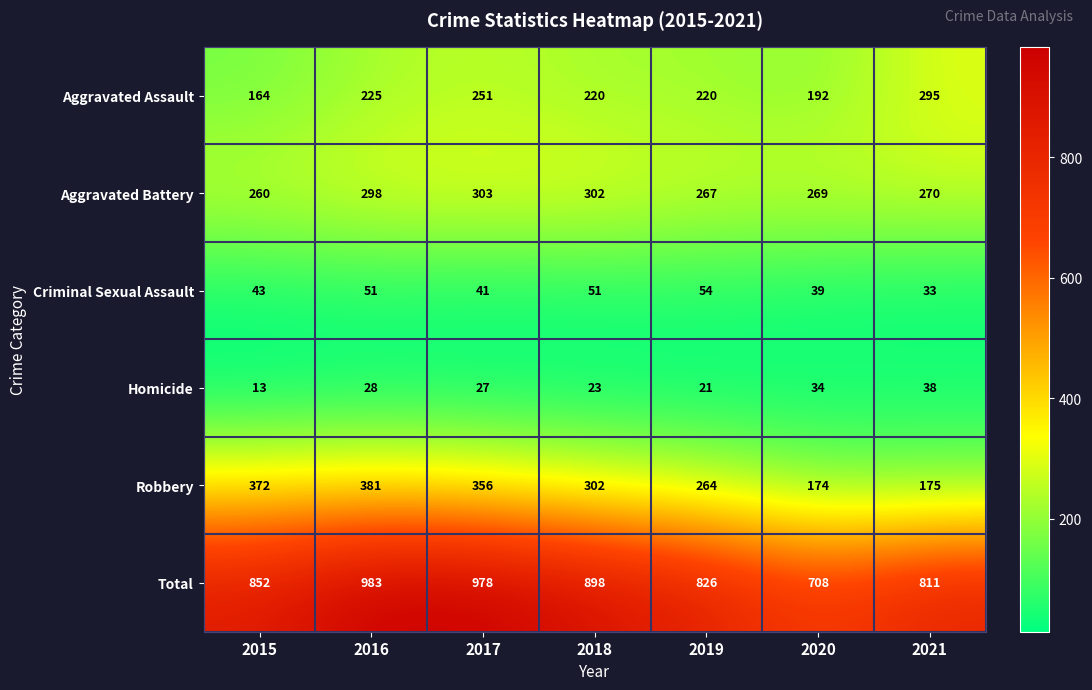

What is the difference between the highest and lowest values at 2019?

805